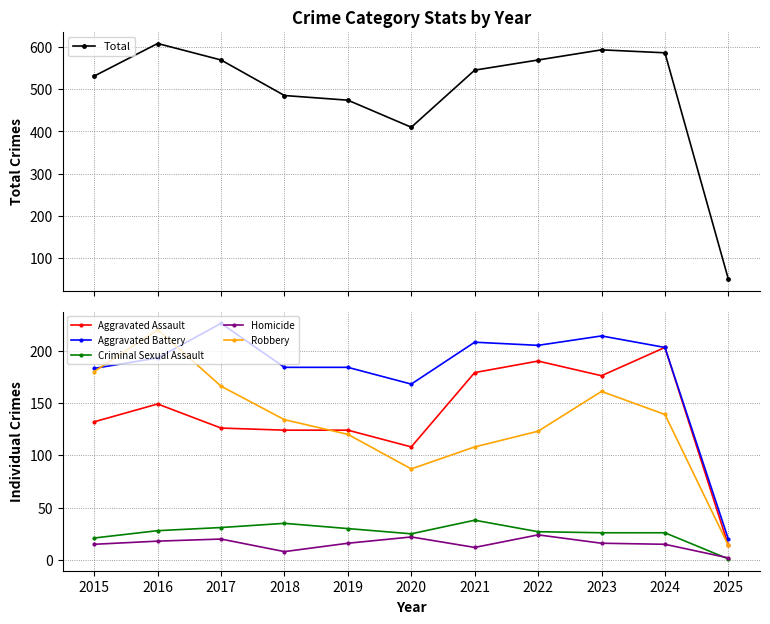

True or false: Aggravated Battery and Aggravated Assault intersect in this chart.

False